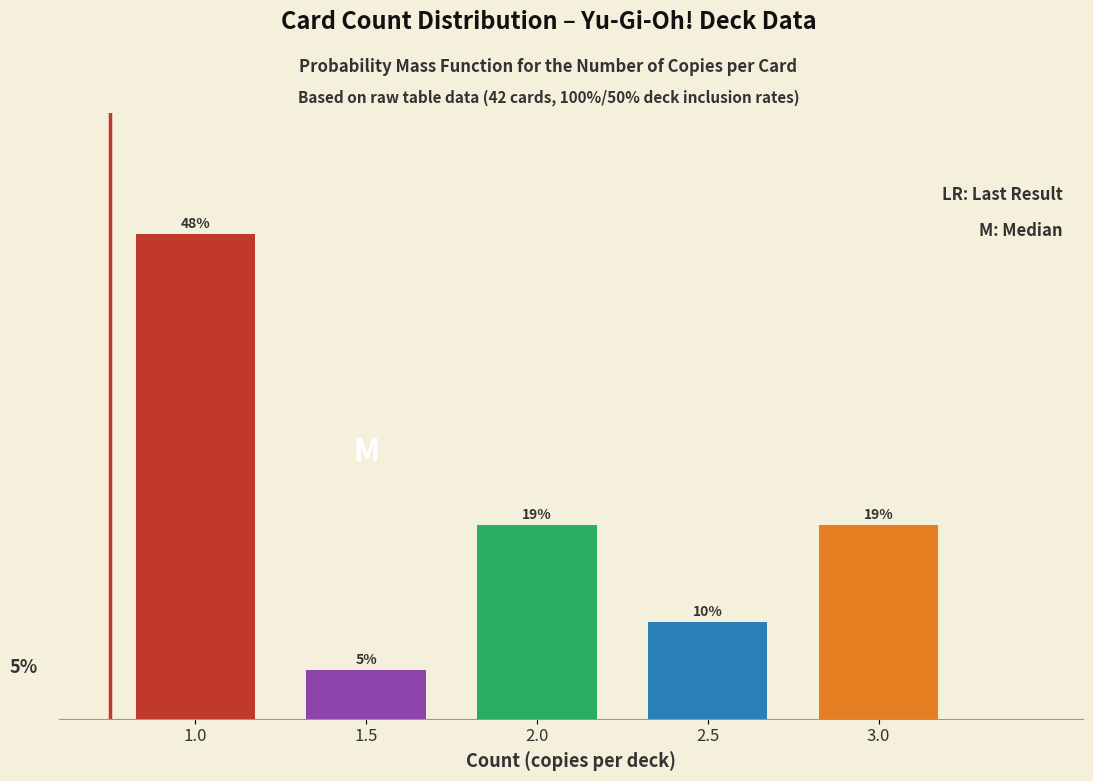

Does the chart contain any negative values?

No